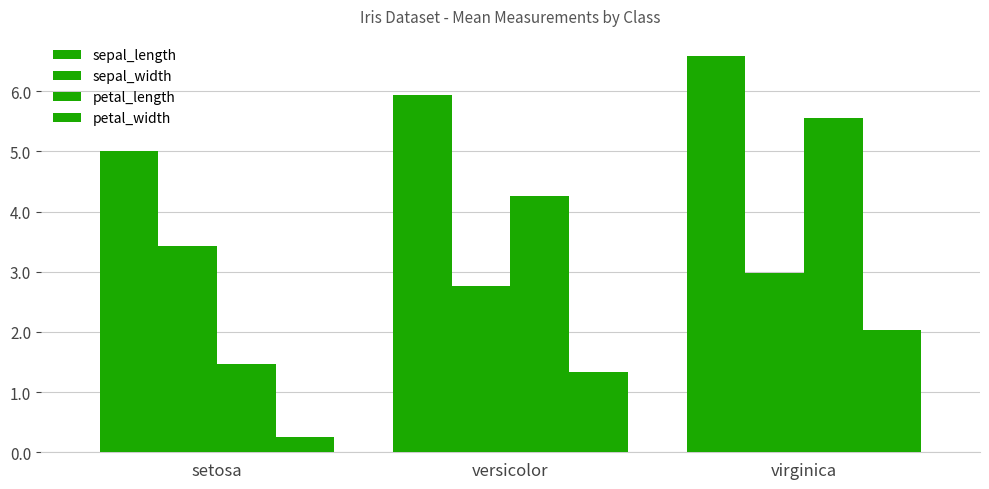

What is the difference between the second highest and minimum values in the sepal_length series?

0.9